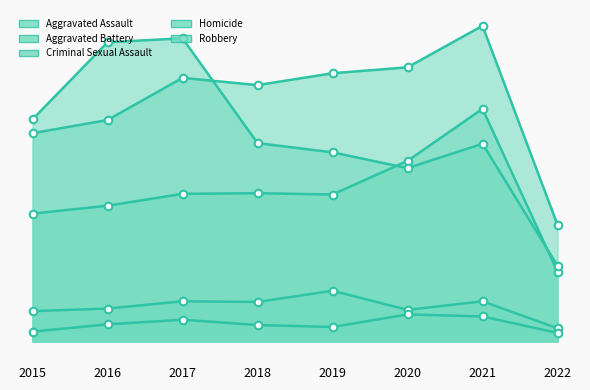

Which series reaches the minimum Y coordinate?

Homicide